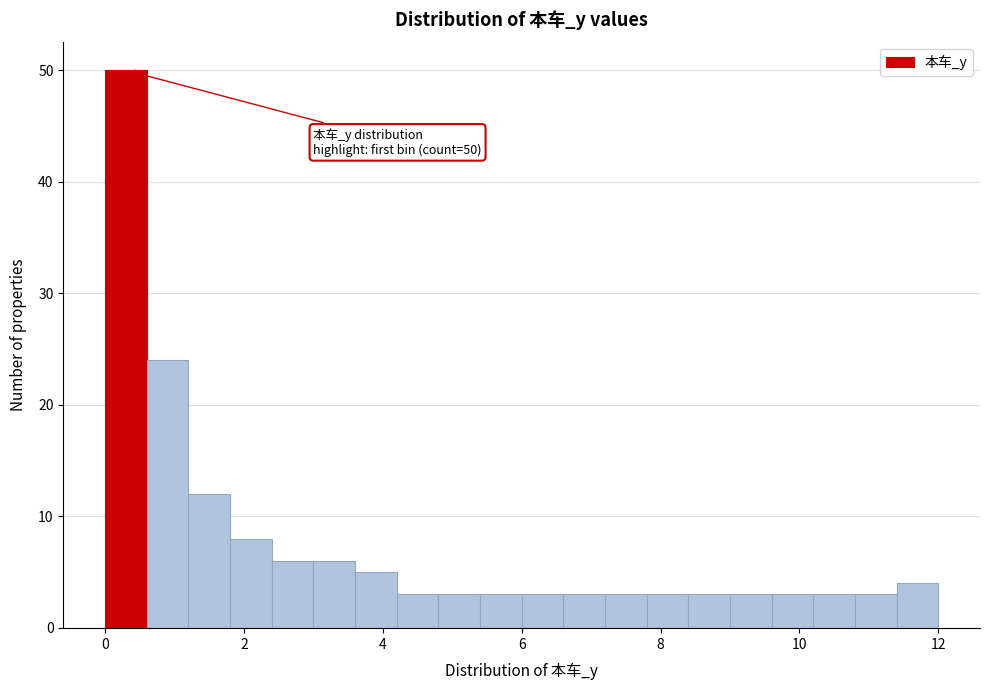

Around what value on the x-axis is the tallest bar? Give the approximate position of its centre, as read against the axis.

0.4